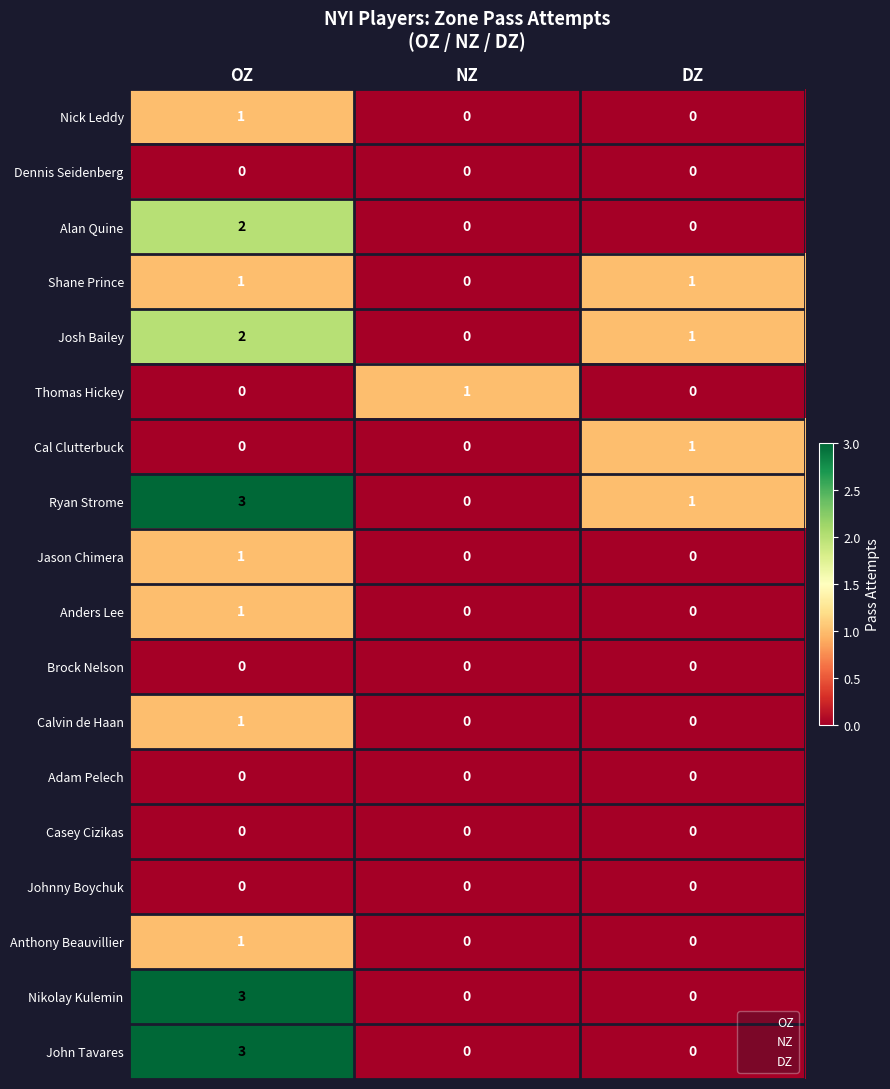

What is the sum of all Nikolay Kulemin values?

3